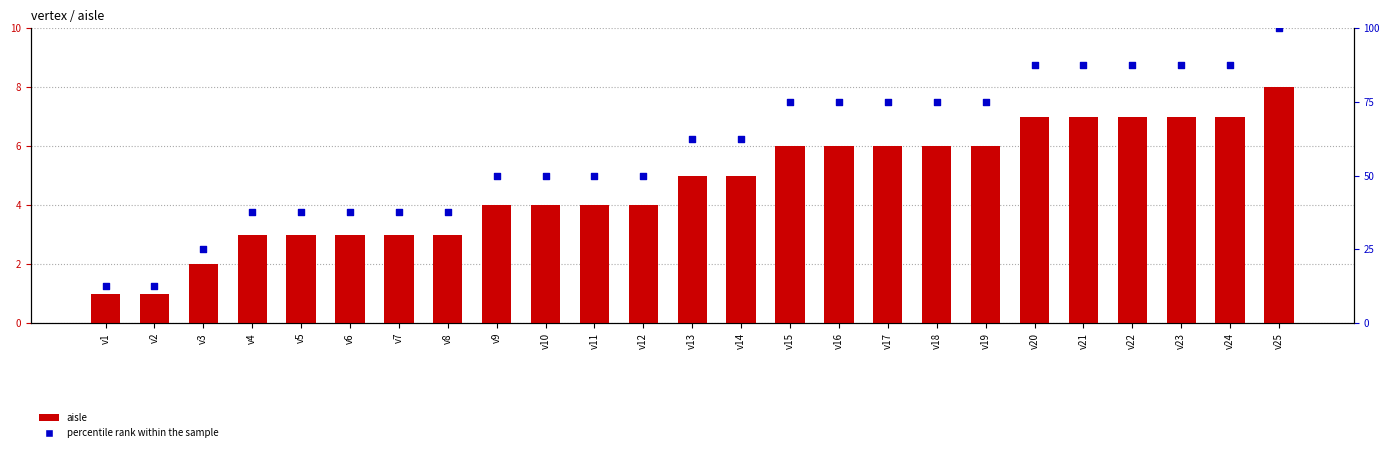

At which category is the sum across all series the highest?

v25